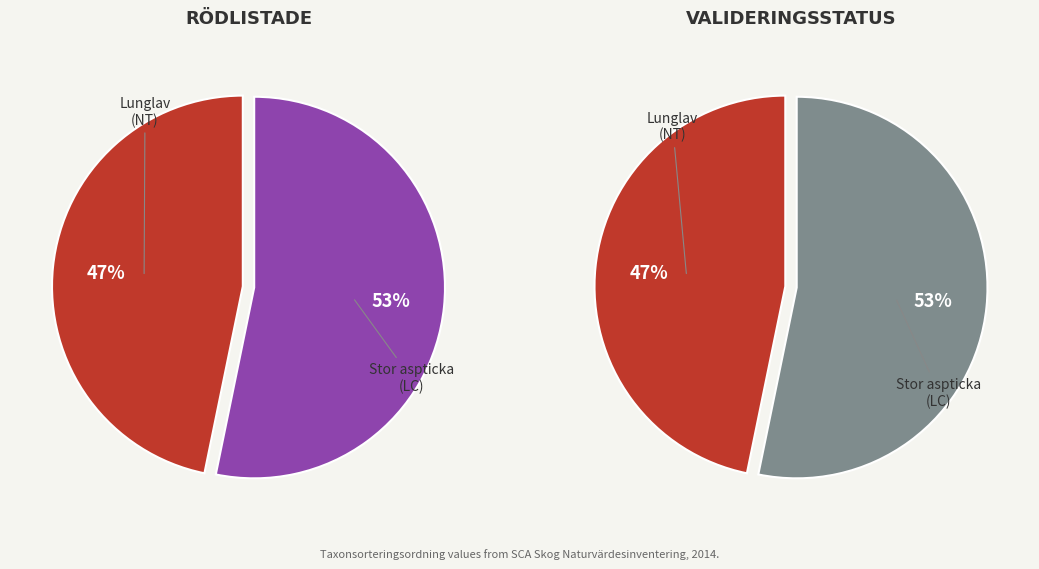

What is the largest slice in the pie chart?

Stor aspticka (LC)